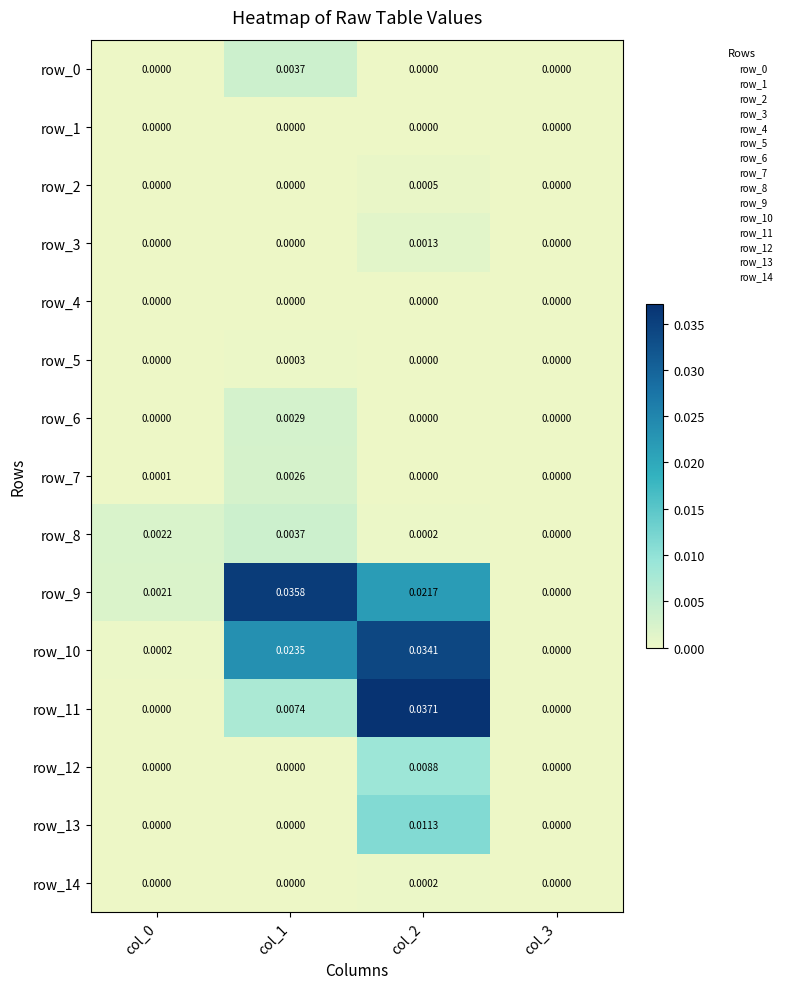

List the series in order of their peak value, highest first.

row_11, row_9, row_10, row_13, row_12, row_0, row_8, row_6, row_7, row_3, row_2, row_5, row_14, row_4, row_1